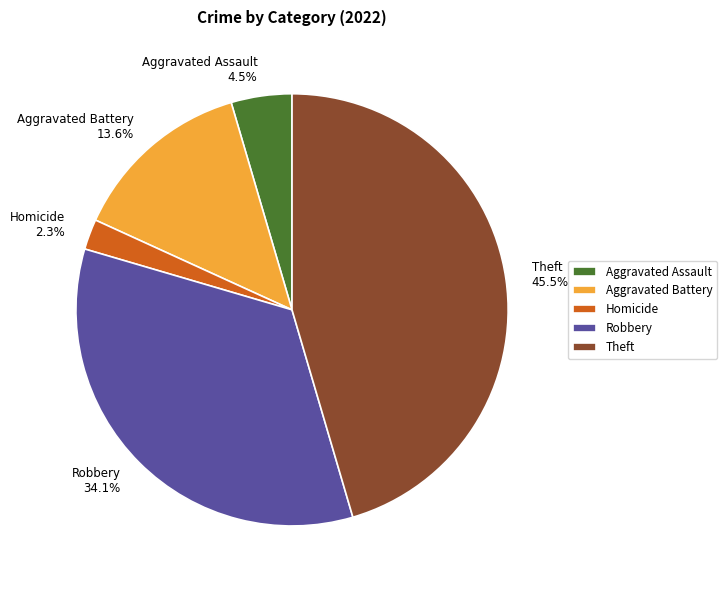

Between Homicide 2.3% and Robbery 34.1%, which is larger?

Robbery 34.1%